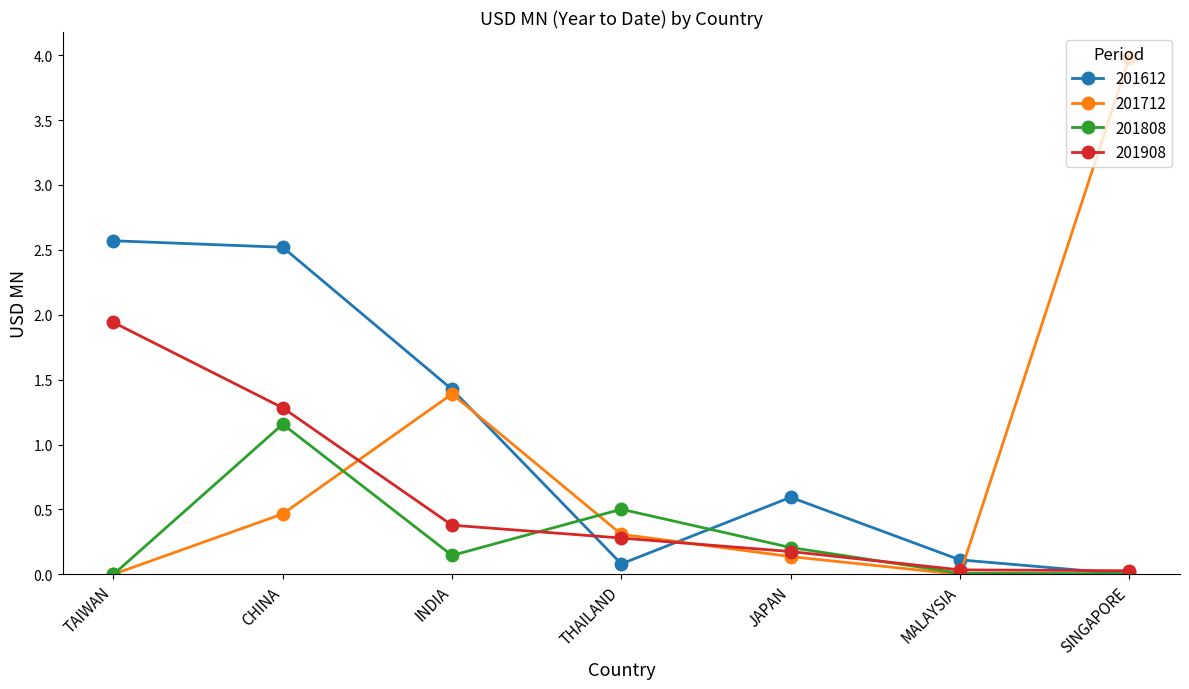

At which category does 201808 reach its first local valley?

INDIA